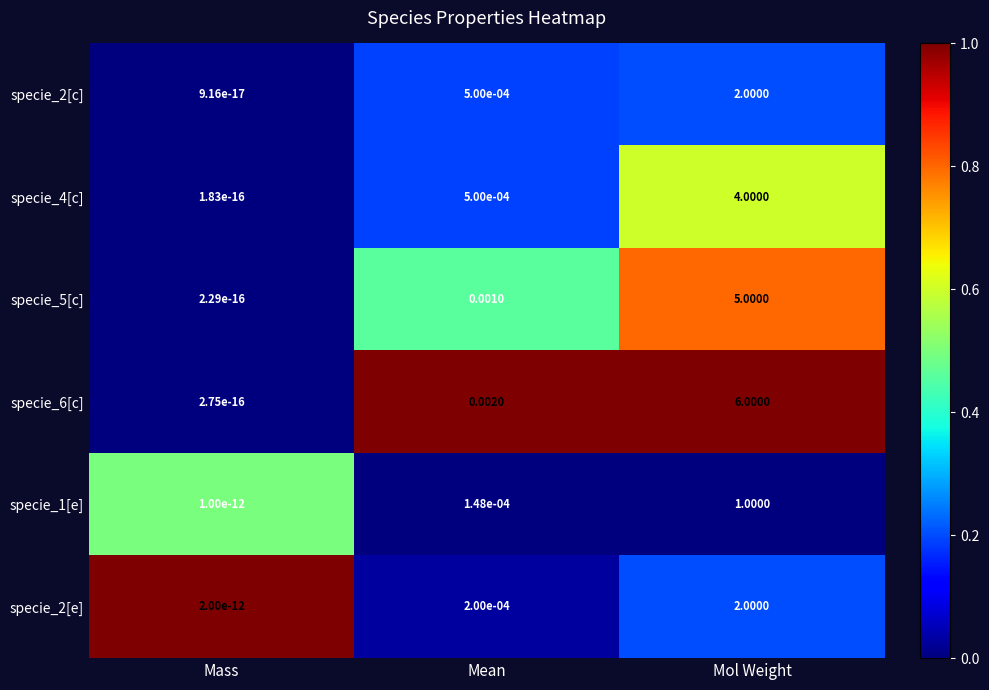

Between Mass and Mean, which series saw the biggest shift?

specie_6[c]